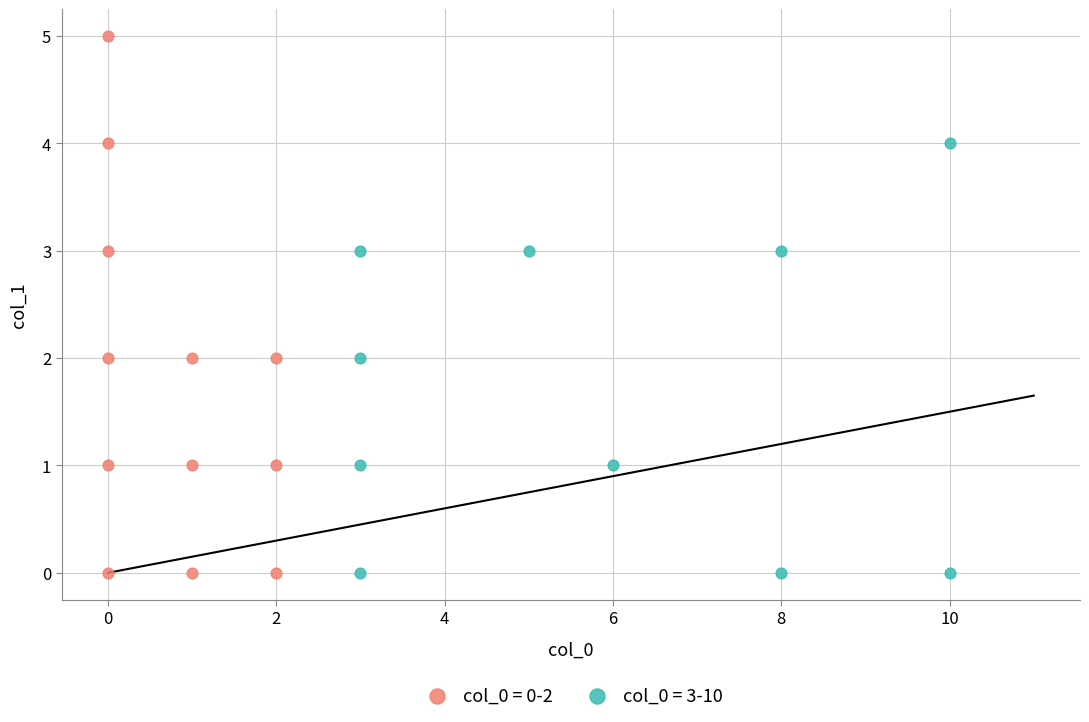

Which series reaches the maximum Y coordinate?

col_0 = 0-2